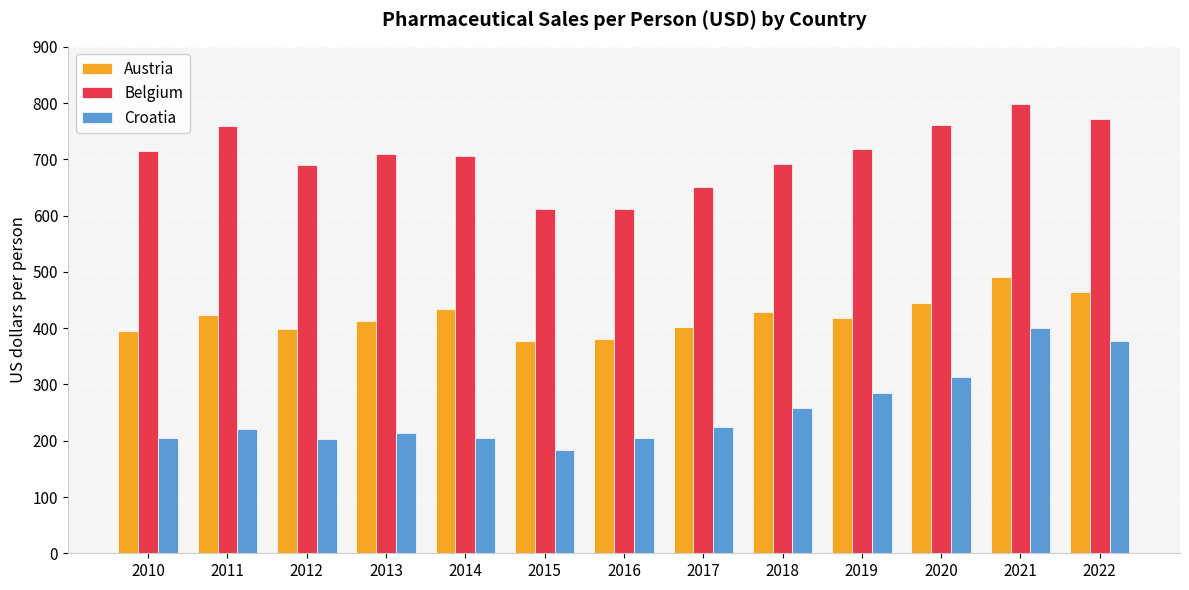

Which series has the largest range (max minus min)?

Croatia